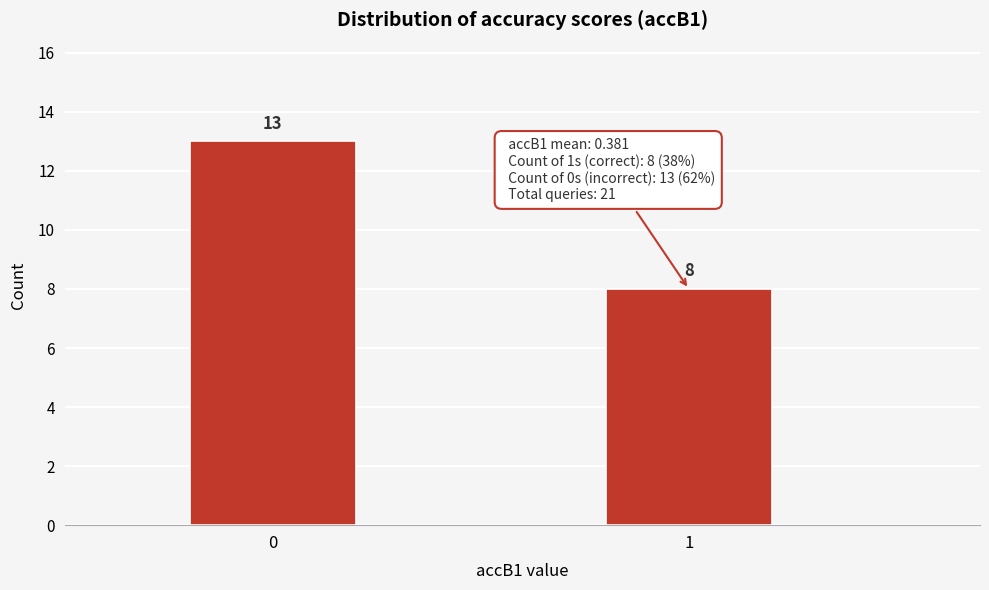

Reading right to left, list all the values displayed in this chart.

1=8	0=13